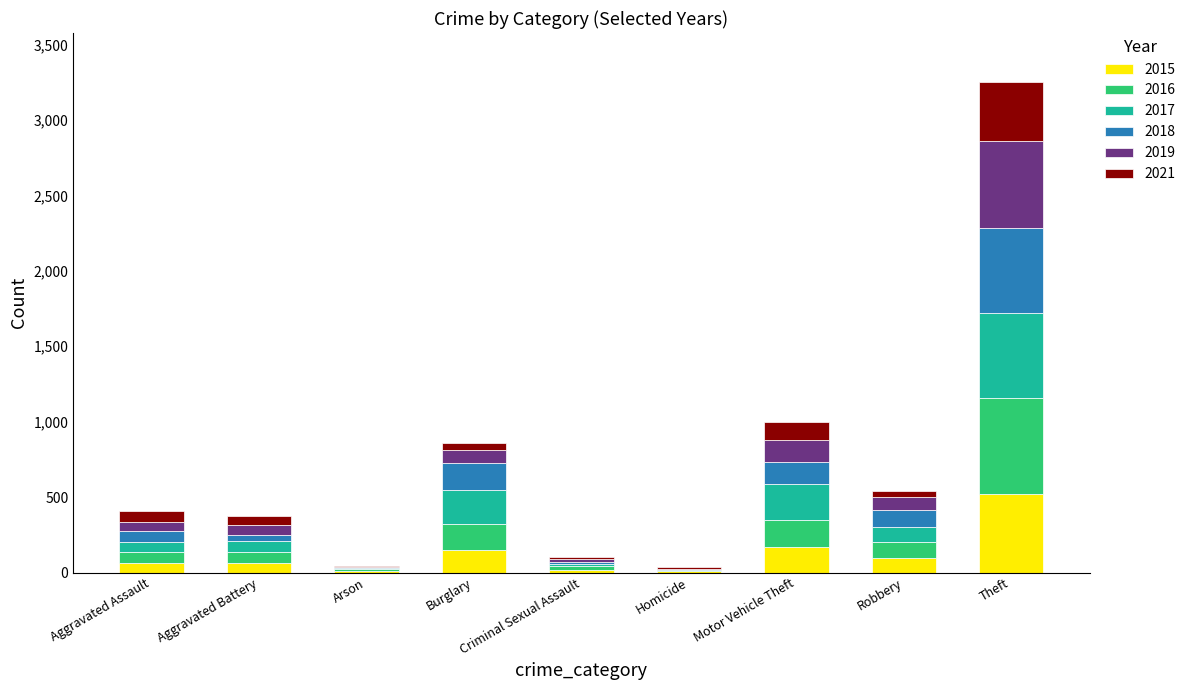

At which label does 2015 reach its peak?

Theft